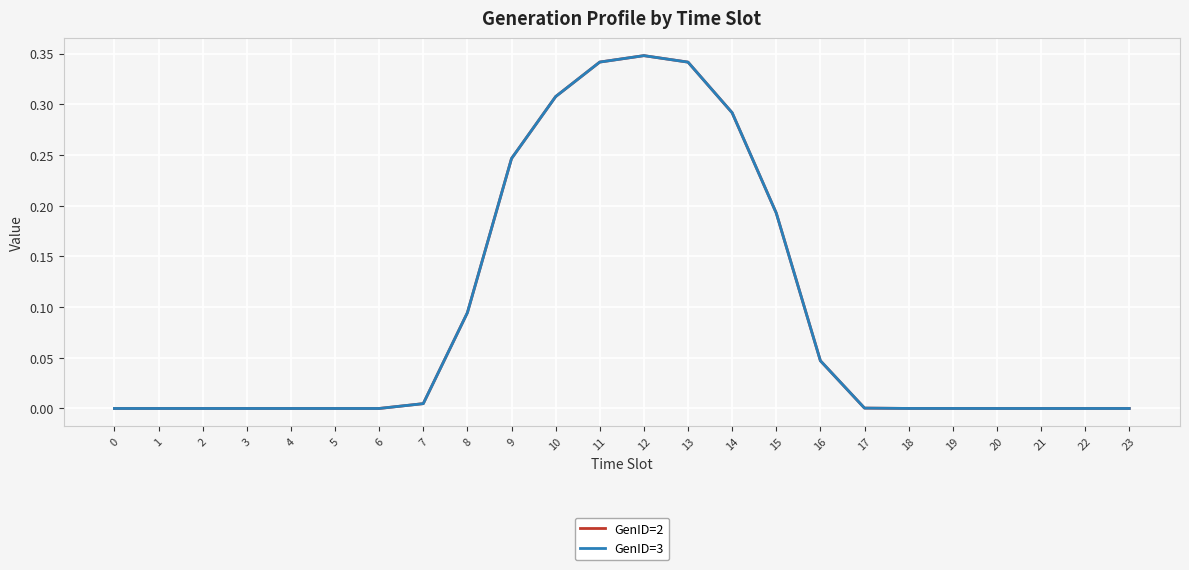

What is the difference between the maximum and minimum values in the GenID=2 series?

0.3